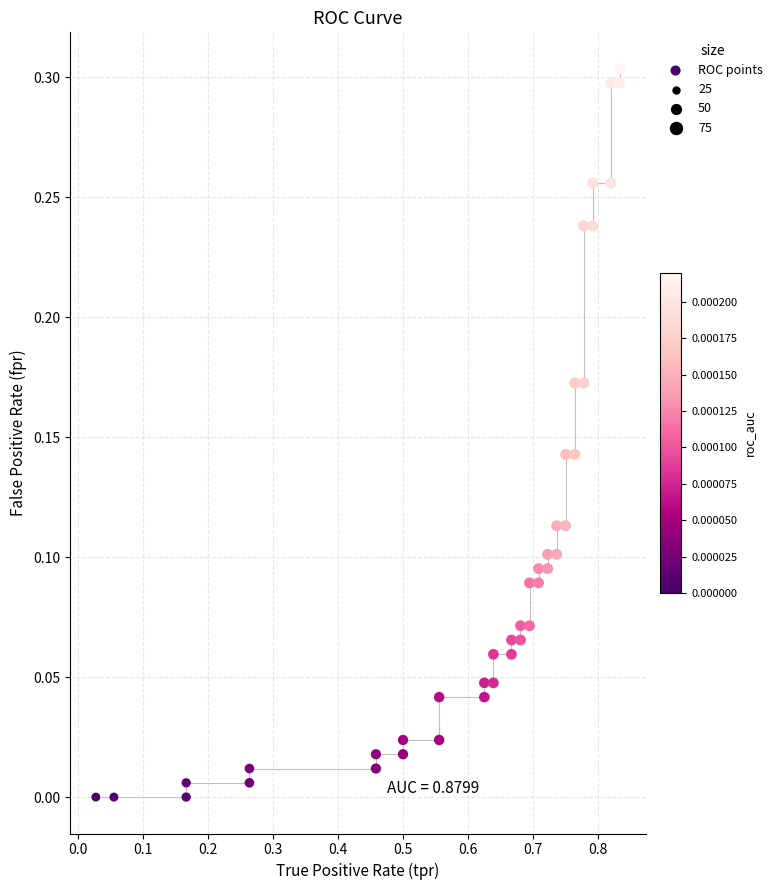

What is the range of X values (max minus min)?

0.8